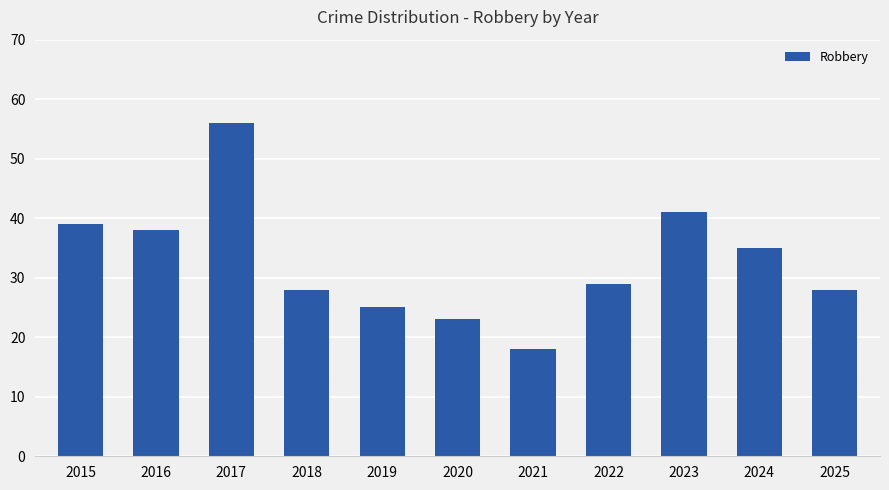

What is the ratio of the value at 2025 to the value at 2023?

0.7